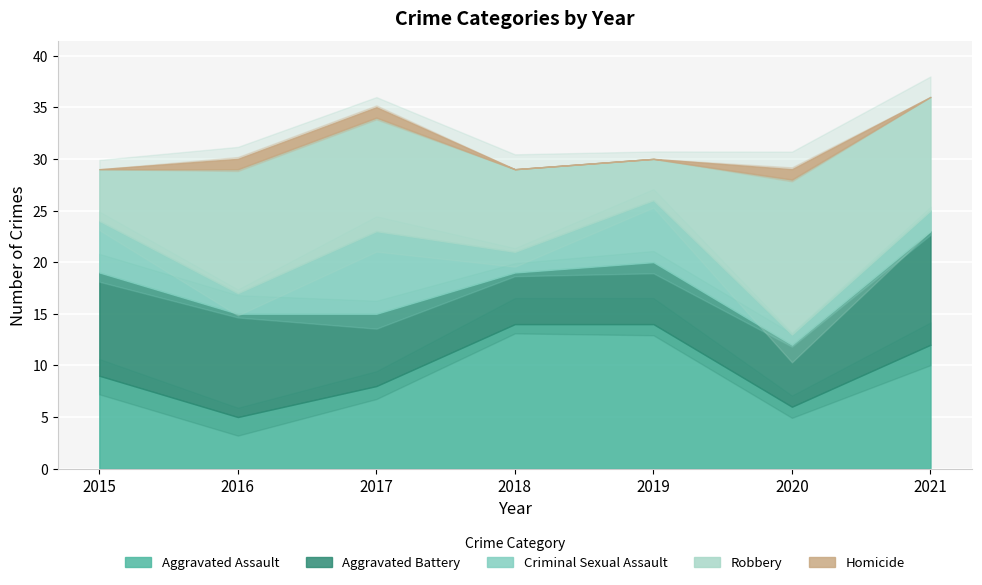

In Aggravated Assault, how many points are lower than both neighbors (excluding endpoints)?

2